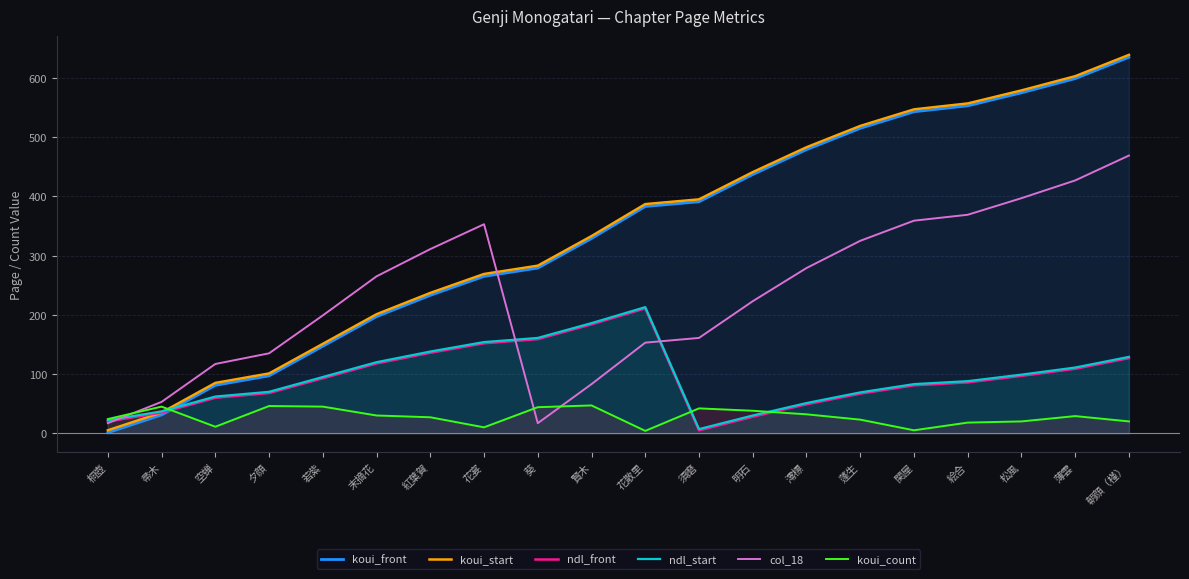

Reading right to left, what are all the values shown in this chart?

koui_front: 635	599	575	553	543	515	479	437	391	383	329	279	265	233	197	147	97	81	31	1
koui_start: 639	603	579	557	547	519	483	441	395	387	333	283	269	237	201	151	101	85	35	5
ndl_front: 127	109	97	86	81	67	49	28	5	211	184	159	152	136	118	93	68	60	35	20
ndl_start: 129	111	99	88	83	69	51	30	7	213	186	161	154	138	120	95	70	62	37	22
col_18: 469	427	397	369	359	325	279	223	161	153	83	17	353	311	265	199	135	117	53	17
koui_count: 20	29	20	18	5	23	32	38	42	4	47	44	10	27	30	45	46	11	45	24